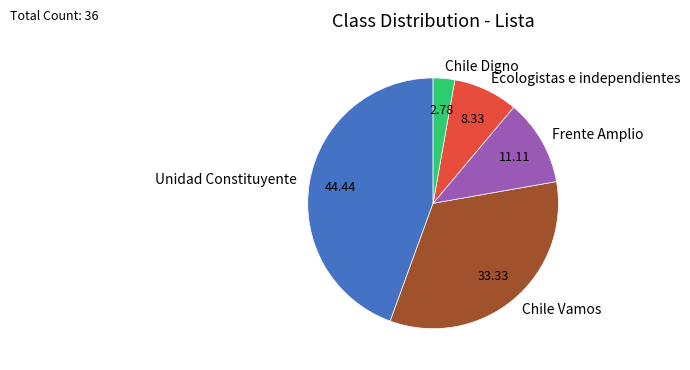

Do Chile Vamos and Chile Digno together represent more than half of the pie?

No